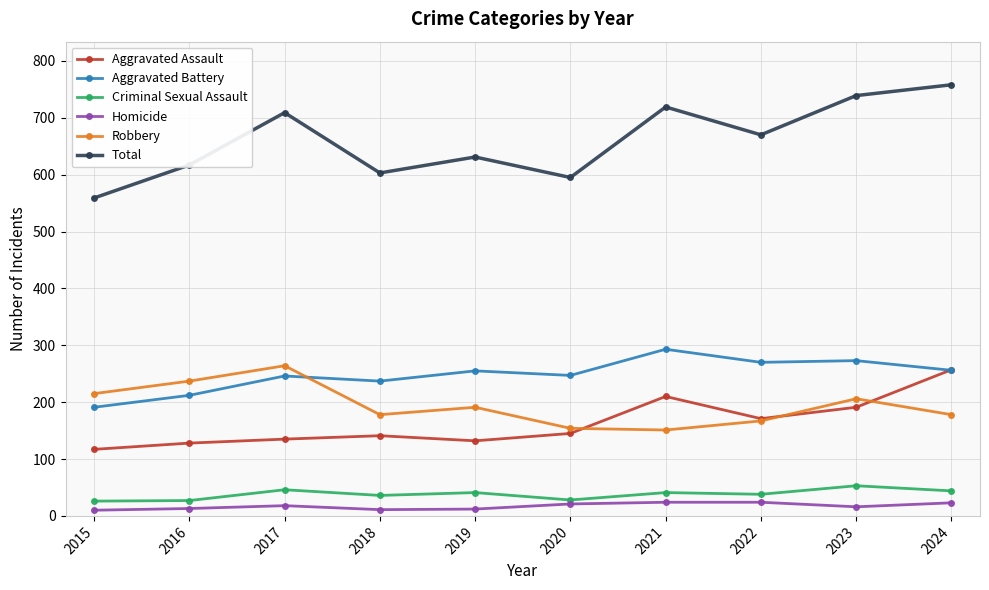

Does the chart have visible grid lines?

Yes